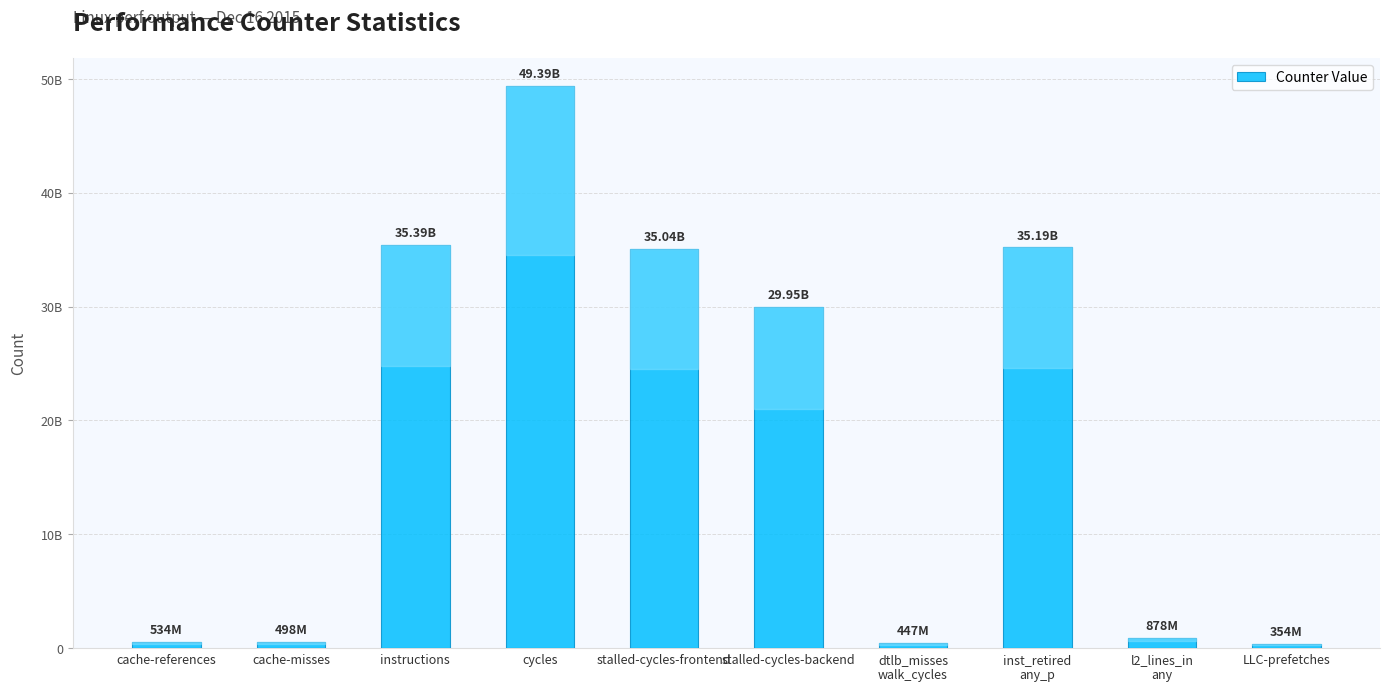

Where is the data nearest to the value 24871122125?

stalled-cycles-backend